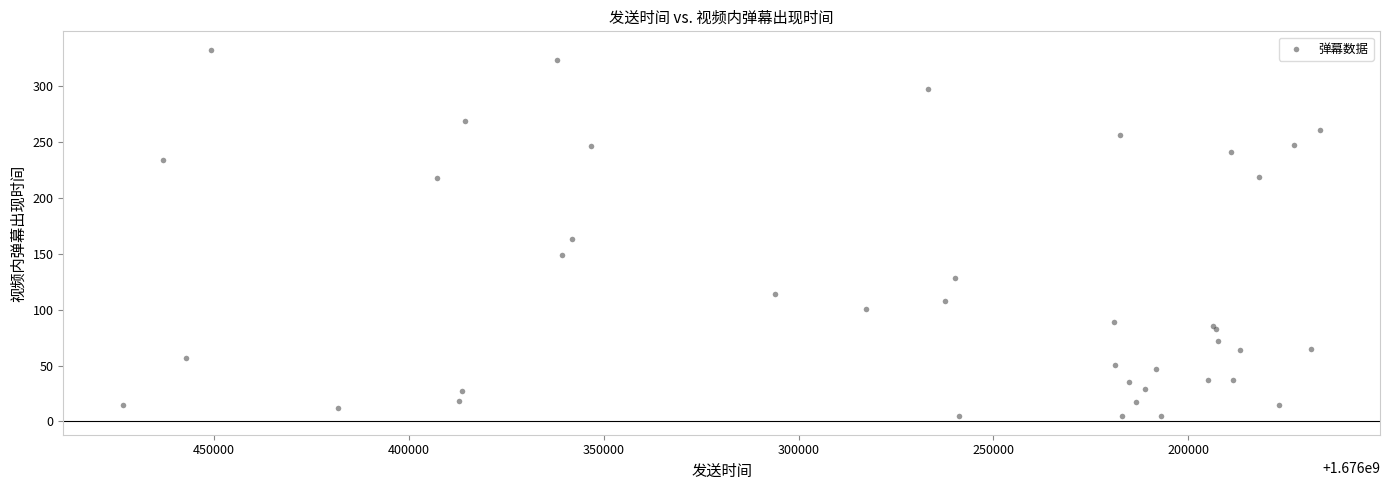

What Y value in the scatter plot is closest to 168?

163.6